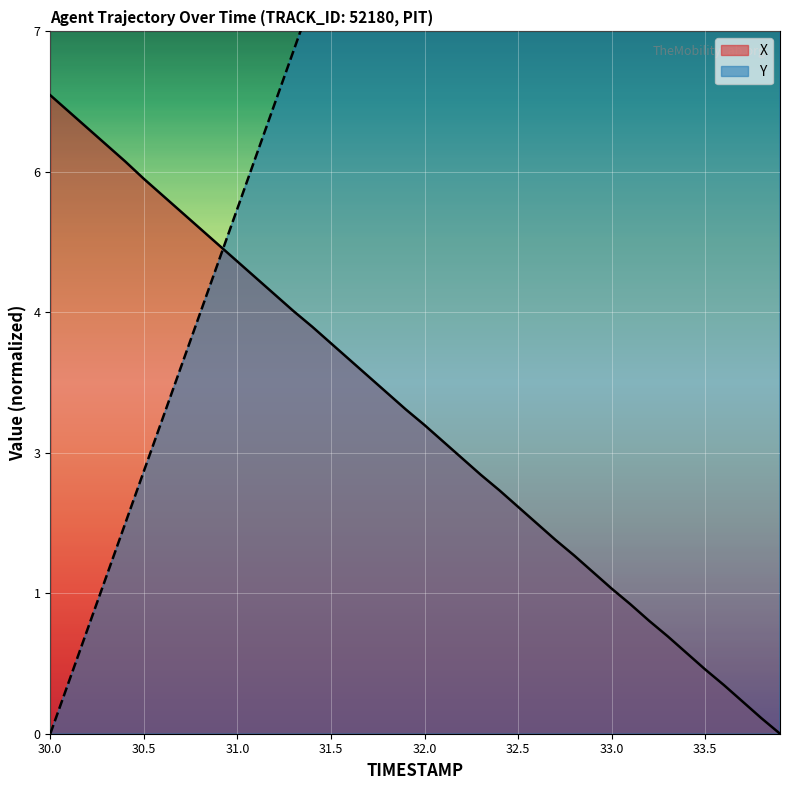

At which label does TIMESTAMP reach its minimum?

30.0